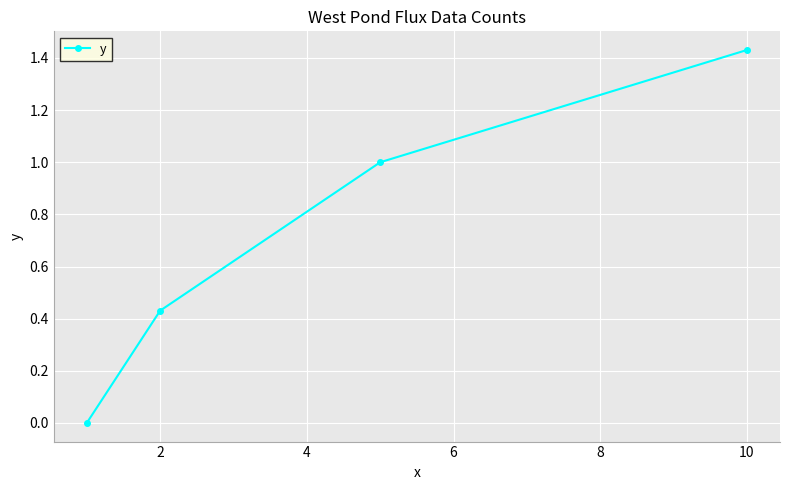

What is the sum of all values?

2.9